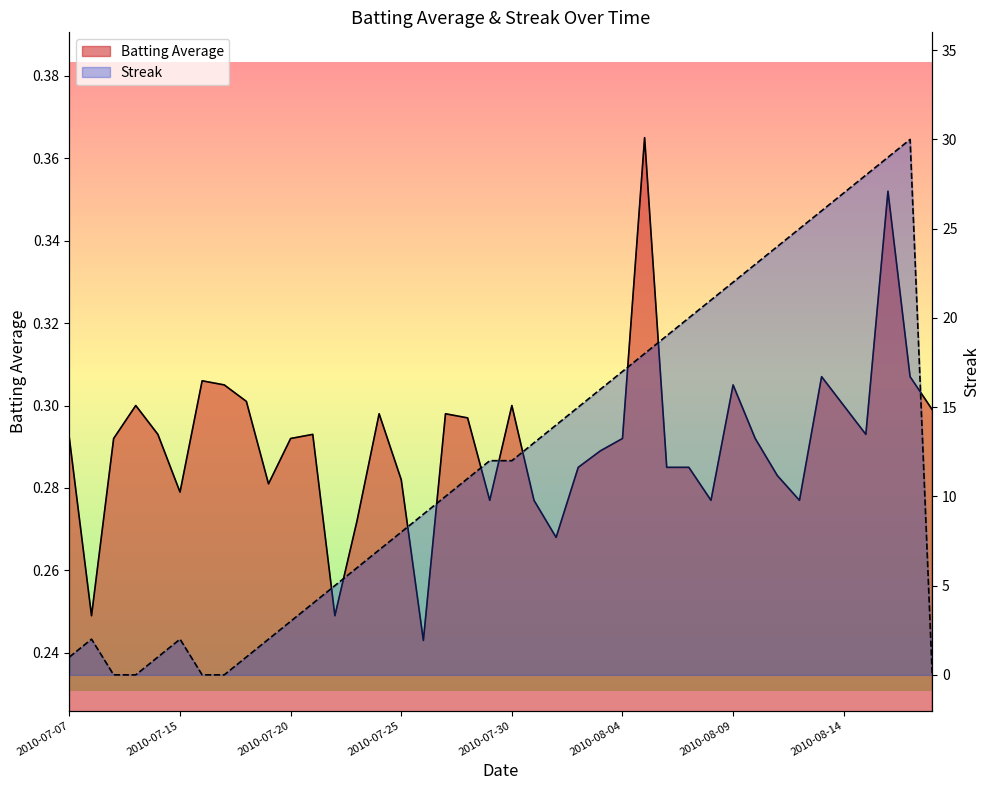

Which category has the highest value in the Streak series?

2010-08-17